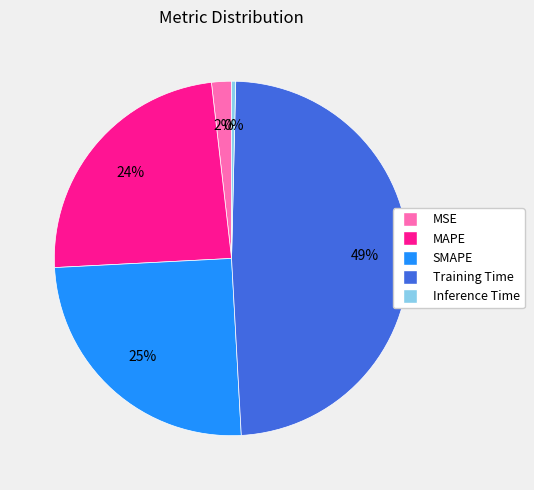

How many slices are in this pie chart?

5